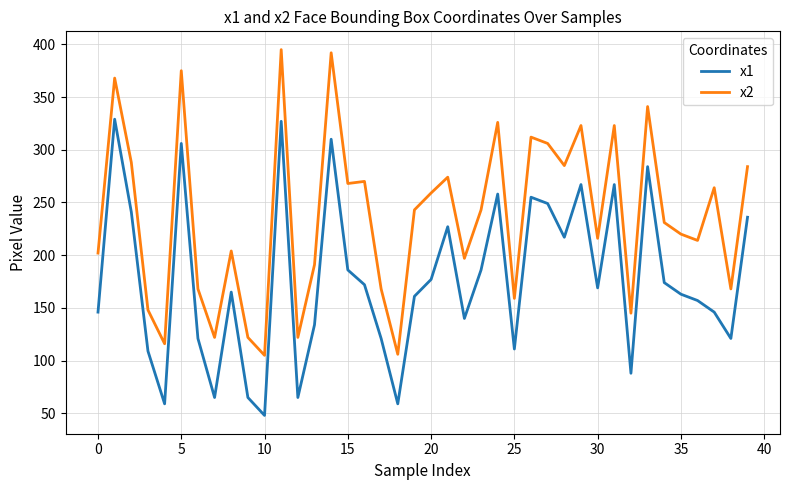

What is the highest value of the x1 series?

329